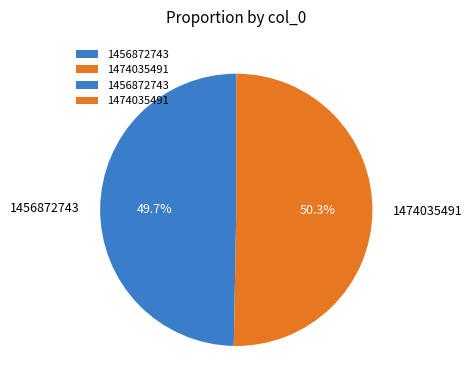

What percentage do 1474035491 and 1456872743 together represent?

100.0%